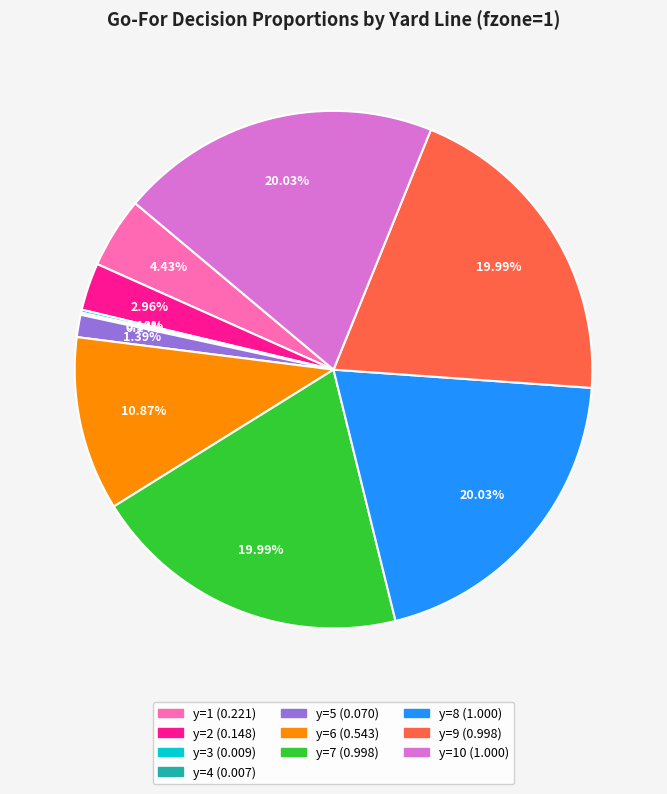

Is there a majority slice in this chart?

No